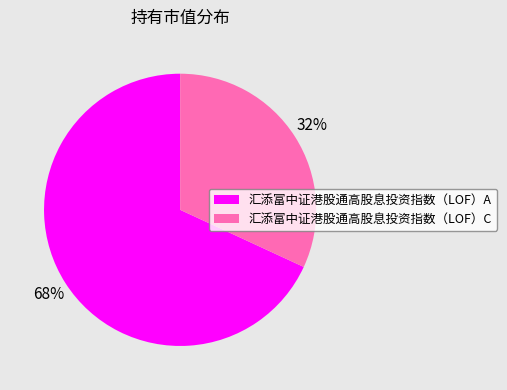

Is the sum of 汇添富中证港股通高股息投资指数（LOF）A and 汇添富中证港股通高股息投资指数（LOF）C greater than half?

Yes